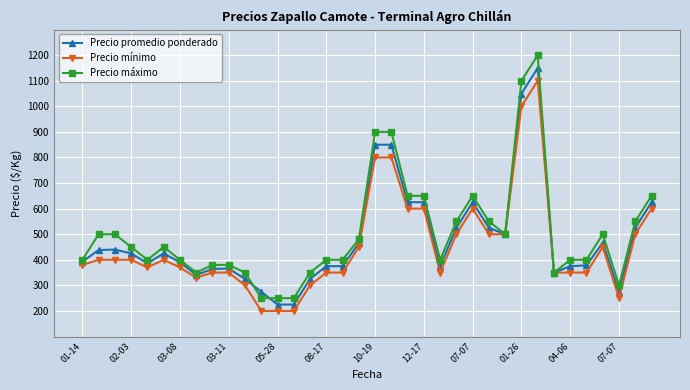

Rank the series by their average value, from lowest to highest.

Precio mínimo, Precio promedio ponderado, Precio máximo